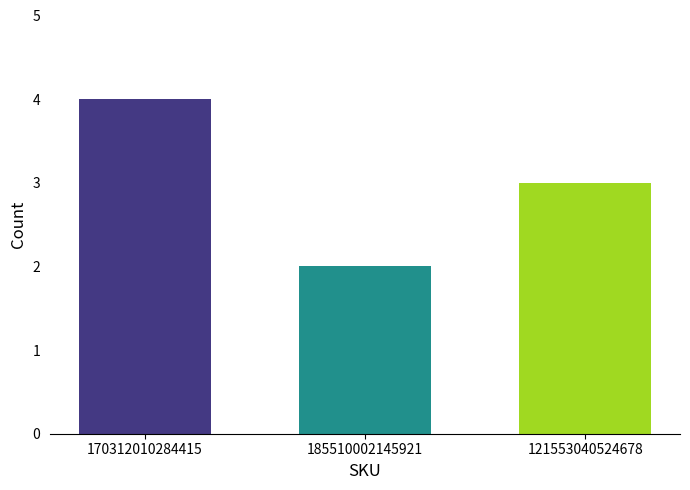

What is the greatest value displayed?

4